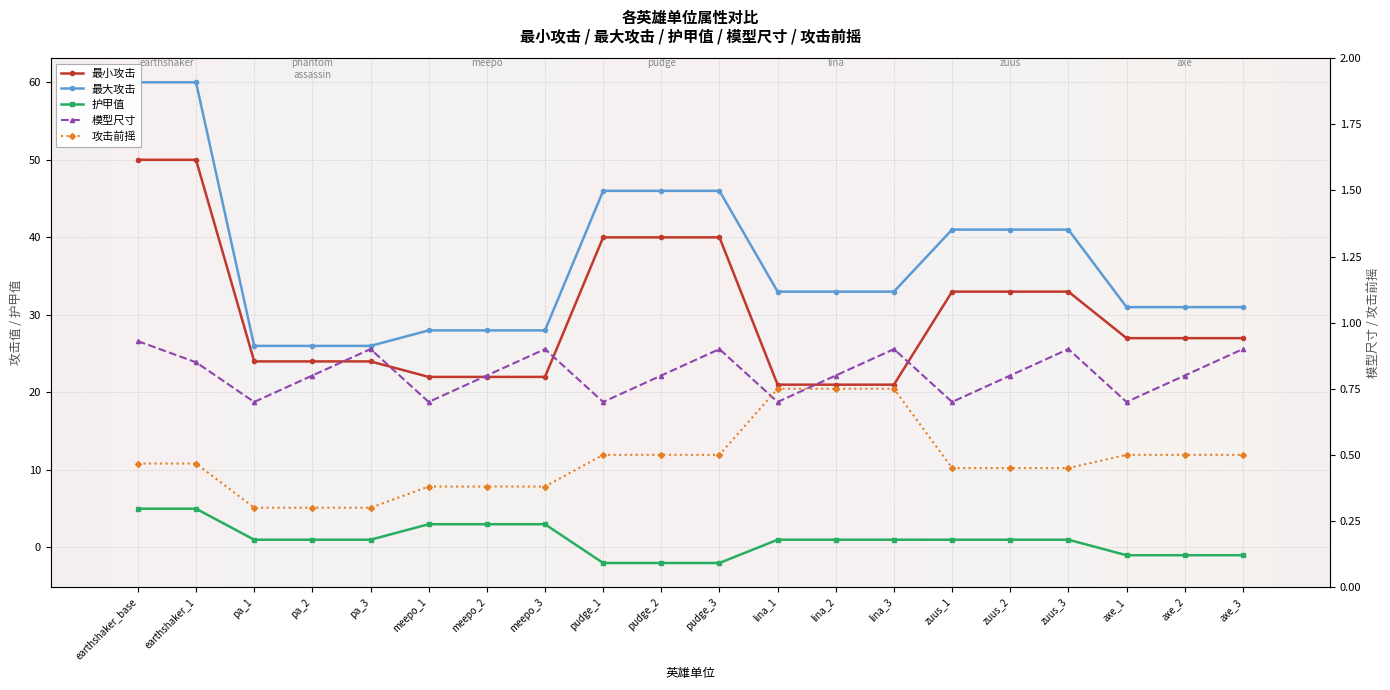

What is the label of the 8th point from the right?

lina_2